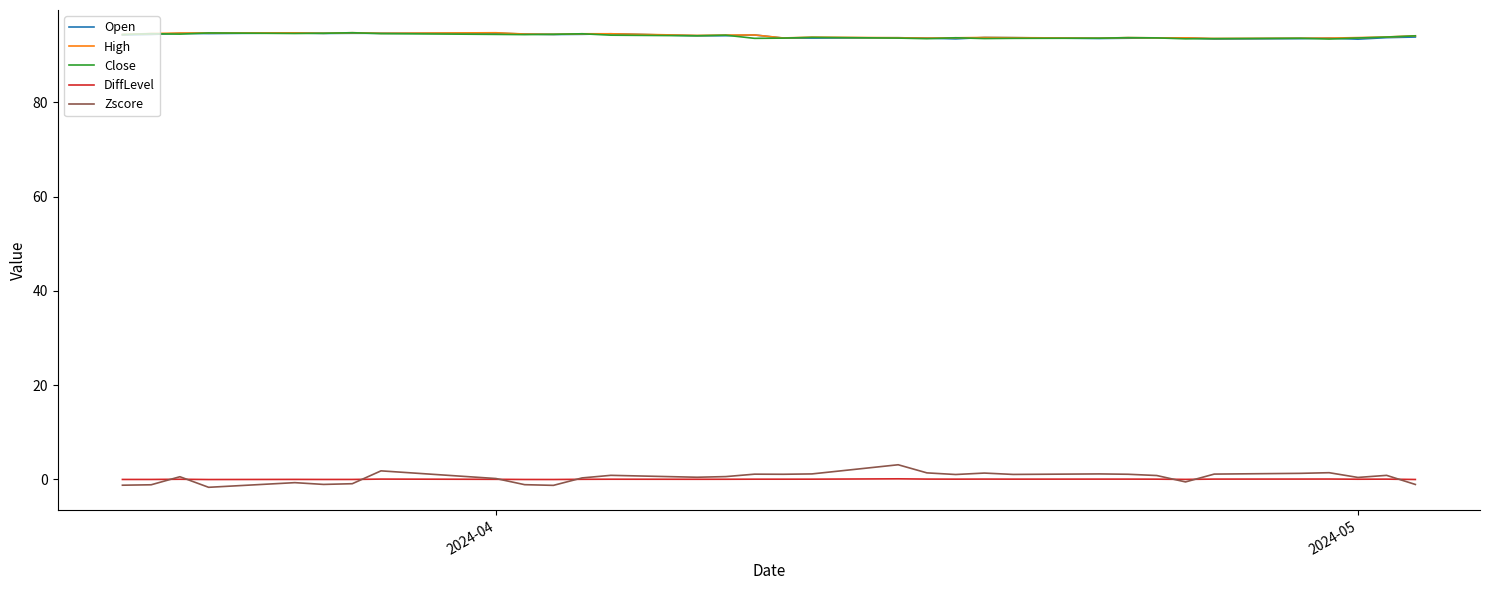

What is the lowest value of the Open series?

93.4